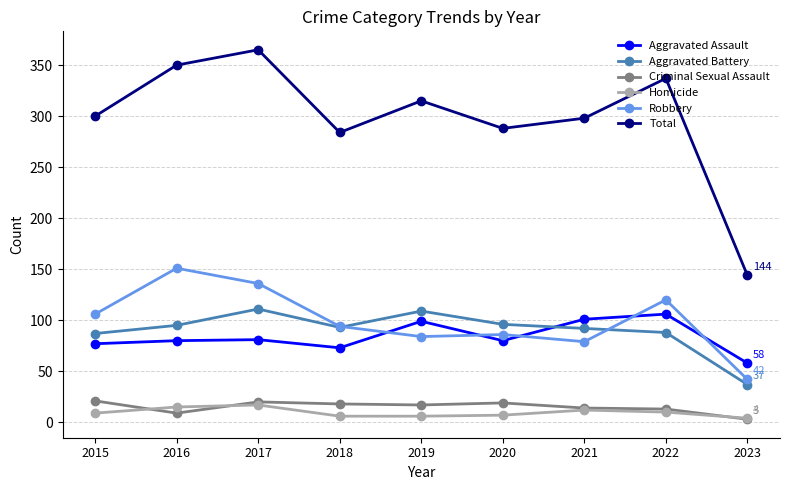

Is it true that Aggravated Assault equals 156 at 2022?

False